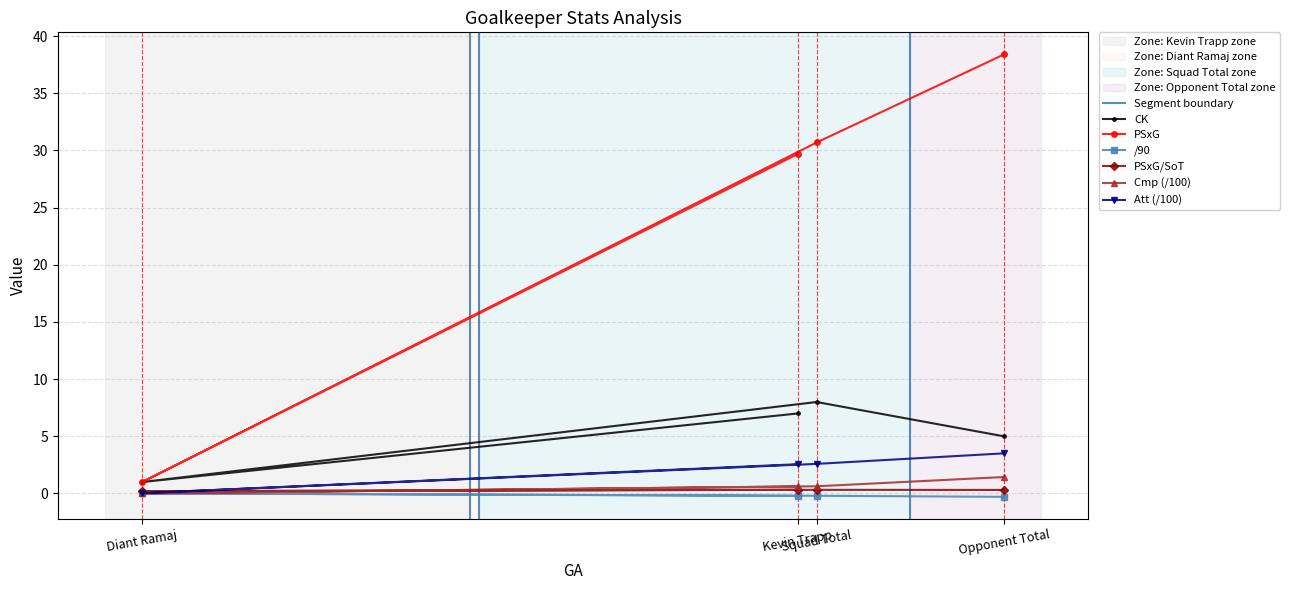

List the series in order of their peak value, highest first.

PSxG, CK, Att, Cmp, PSxG/SoT, /90